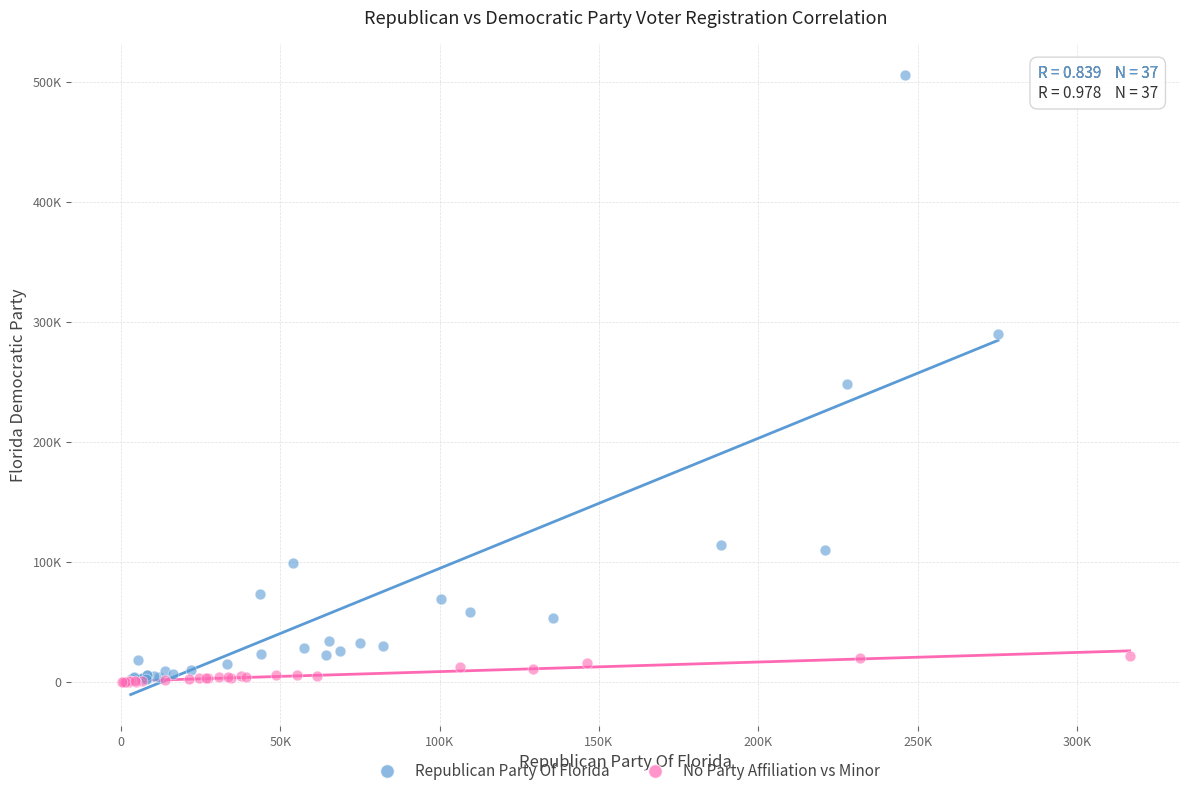

Which series reaches the maximum Y coordinate?

Republican Party Of Florida